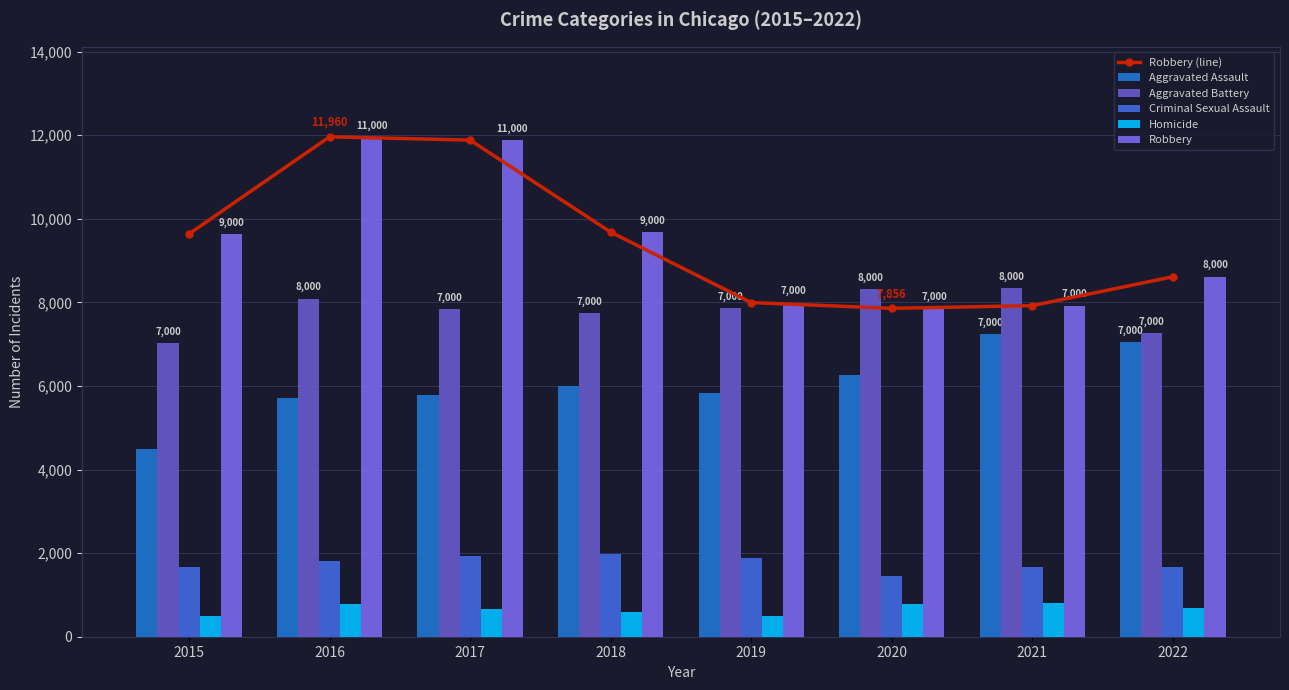

What is the total value across all series at 2018?

35653